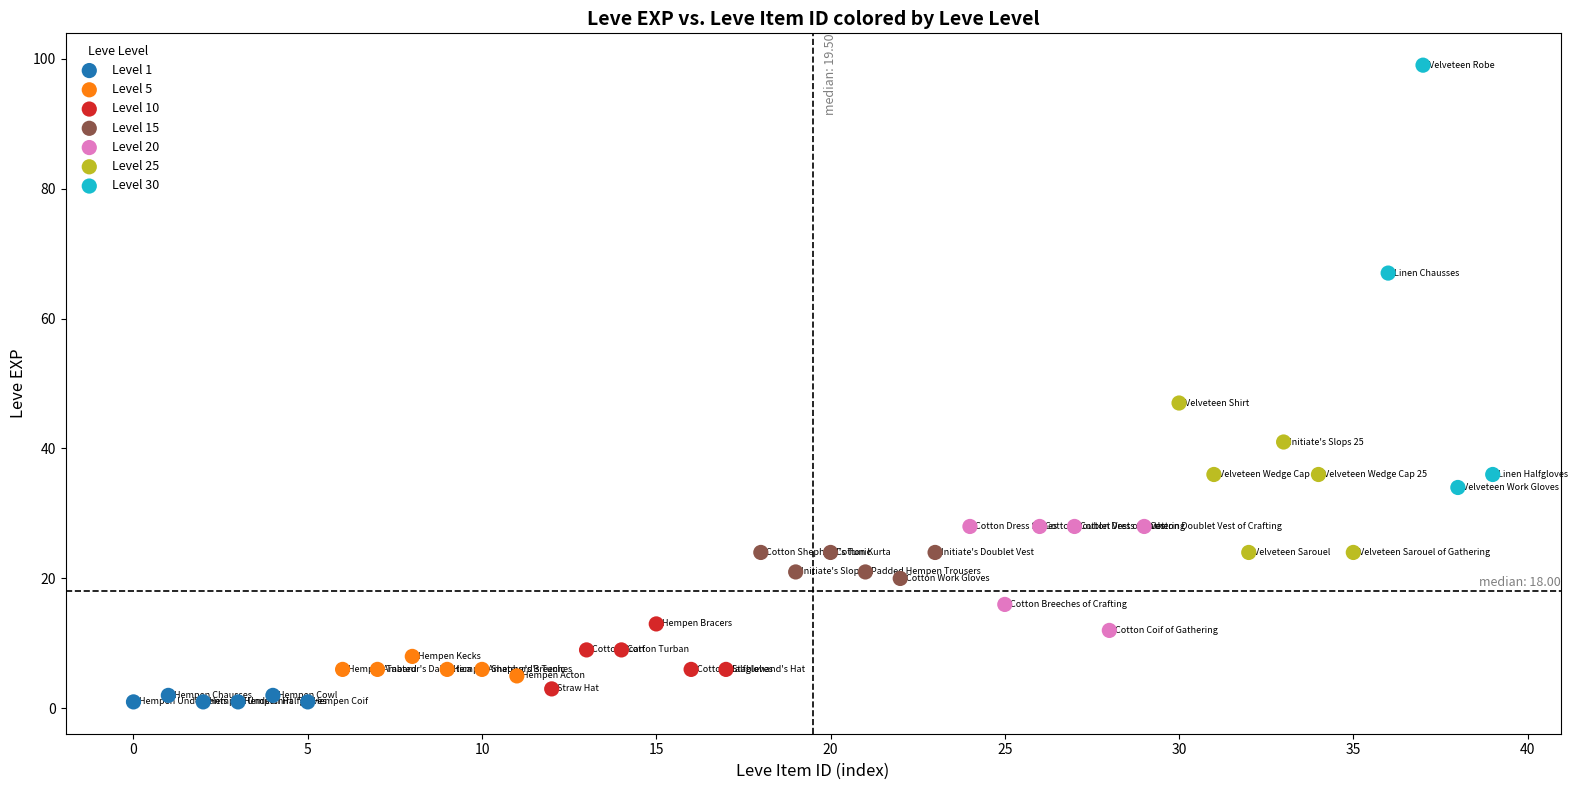

Which series reaches the maximum Y coordinate?

Level 30